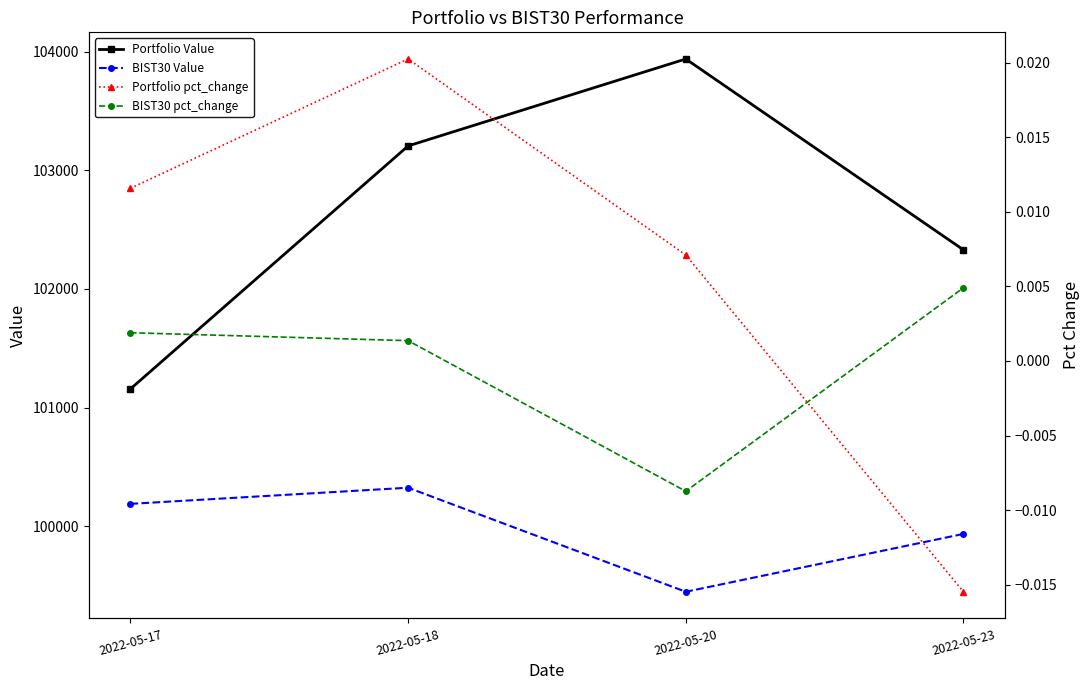

What is the maximum value shown in the chart?

103937.2